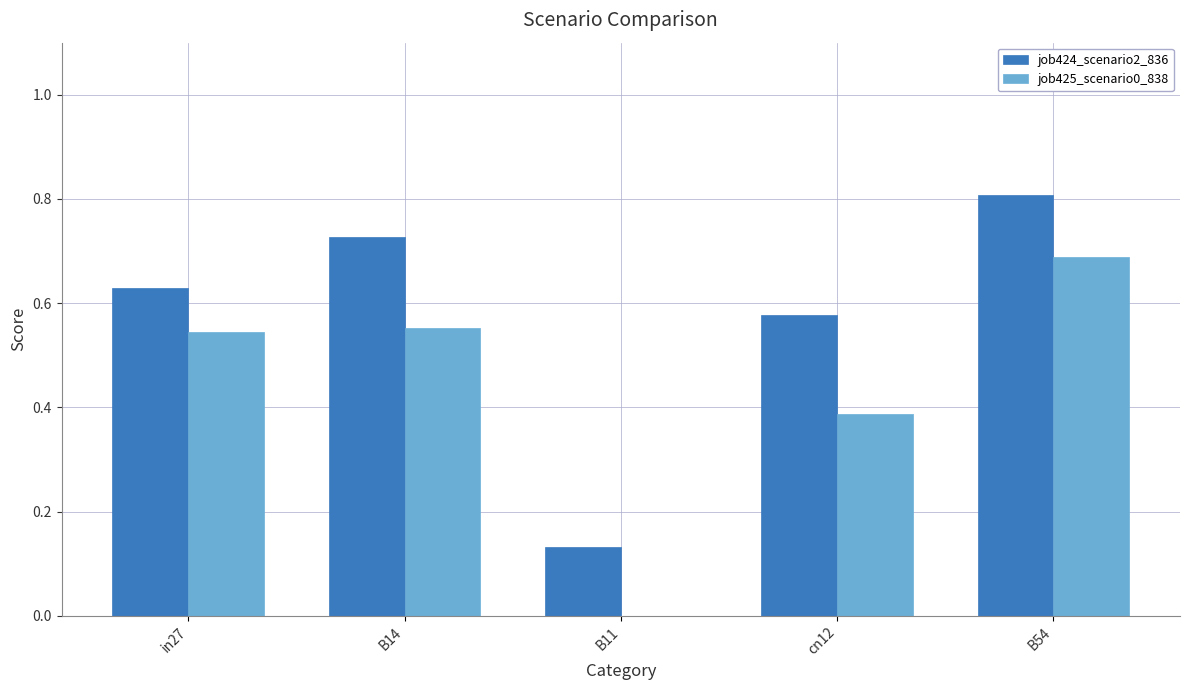

What is the total value across all series at cn12?

1.0